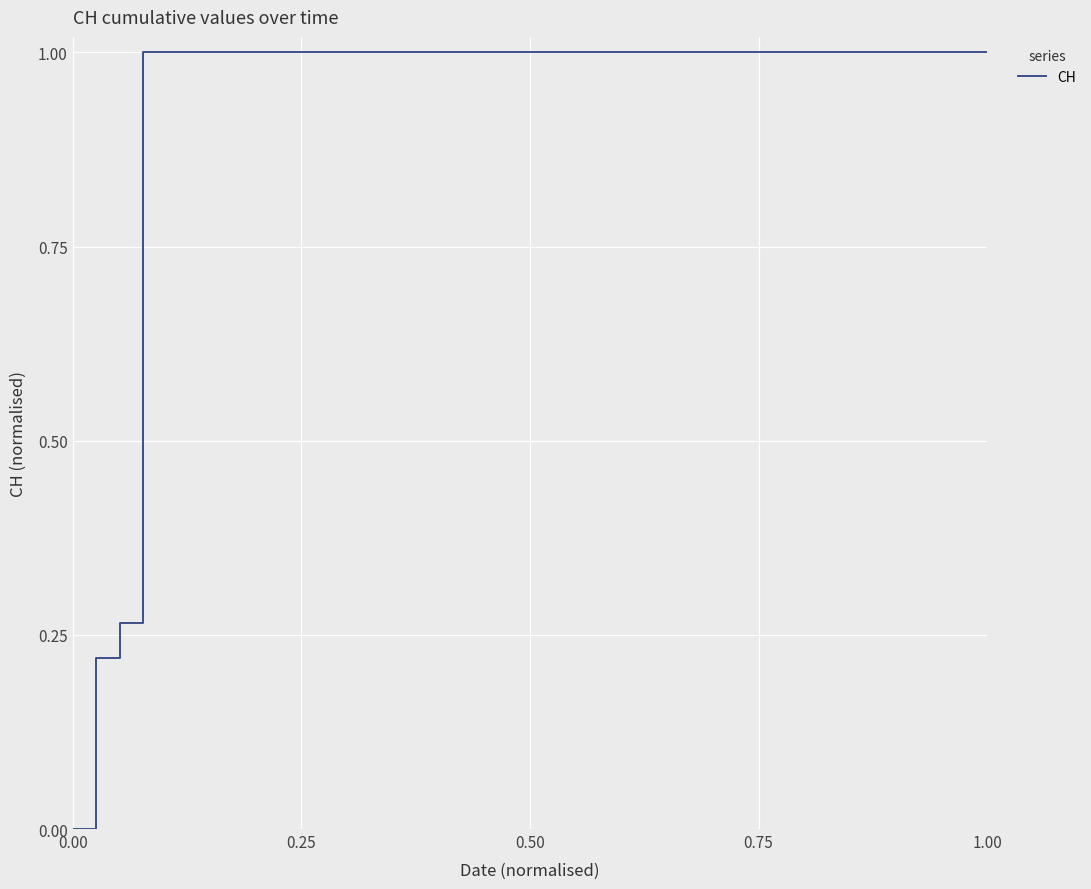

What is the maximum value shown in the chart?

1.0